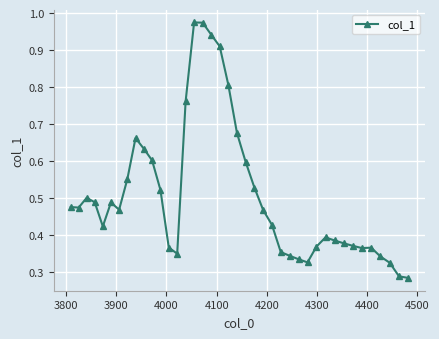

What is the minimum value shown in the chart?

0.3